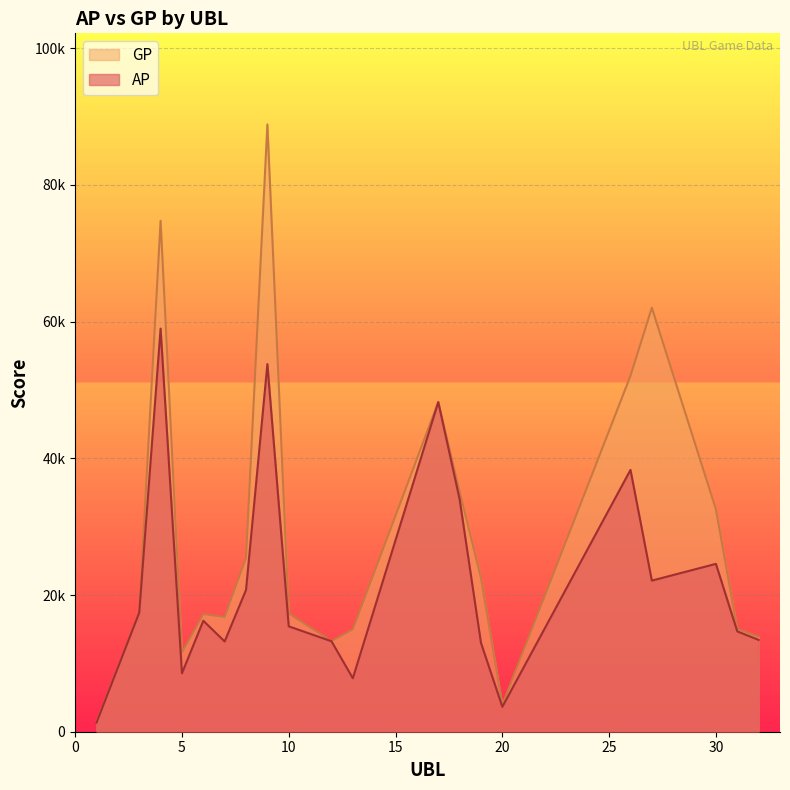

True or false: GP and AP cross at least once.

False